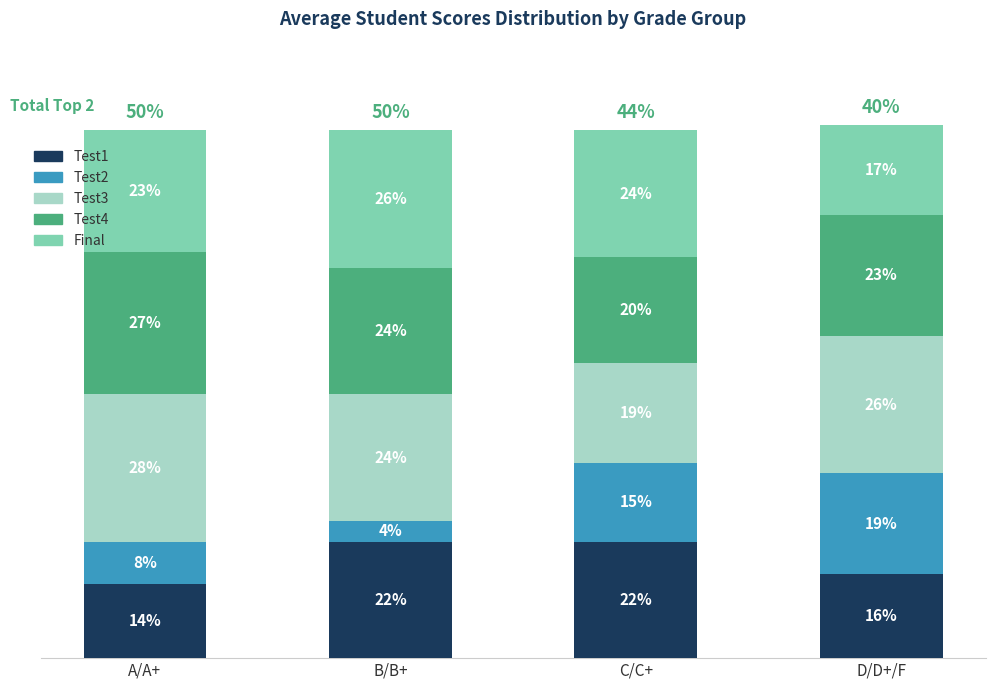

At which label does Test1 reach its minimum?

A/A+